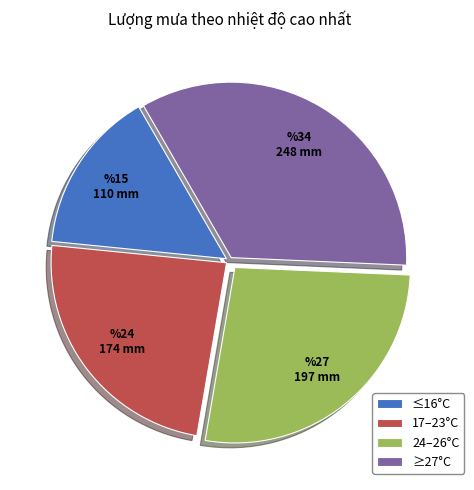

Between ≤16°C and 24–26°C, which is larger?

24–26°C